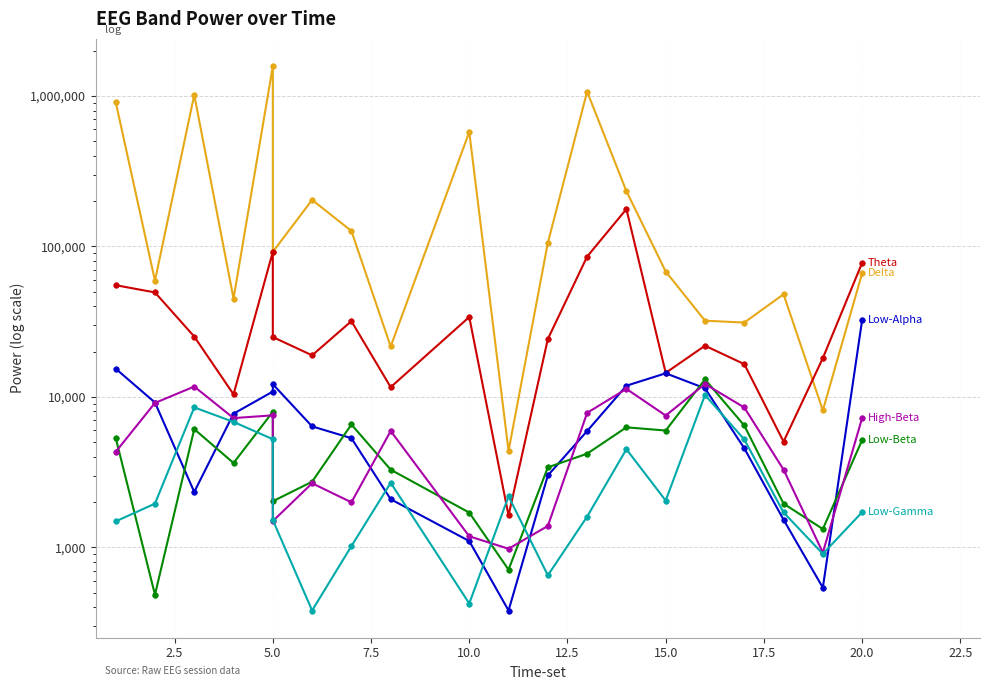

How many values in the Low-Alpha series are below 6365?

10